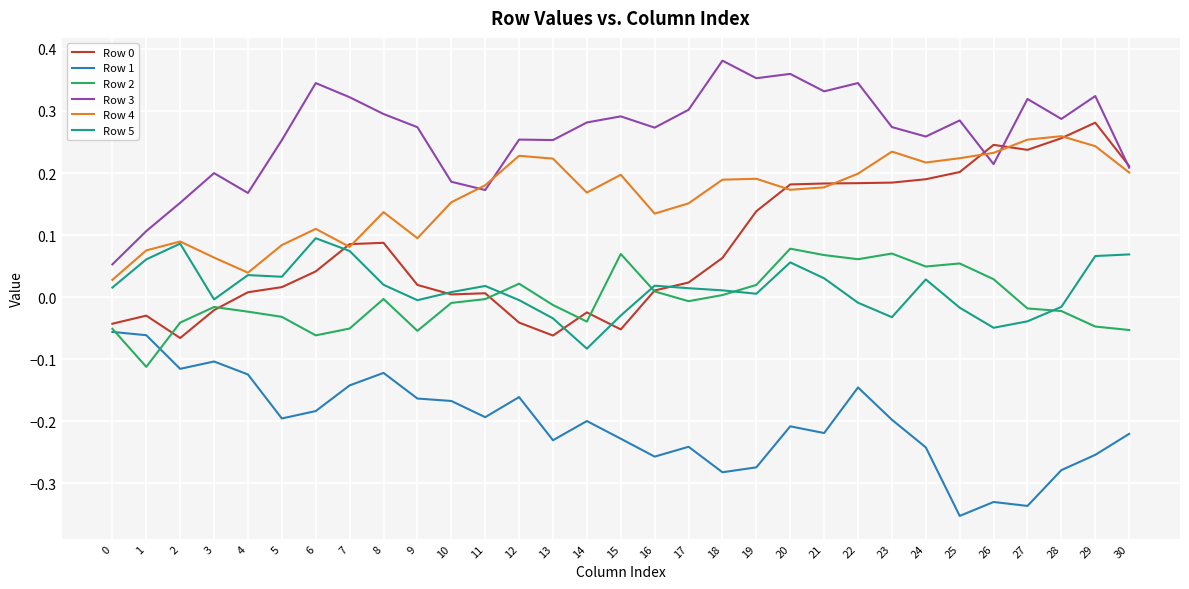

True or false: Row 1 and Row 2 cross at least once.

True